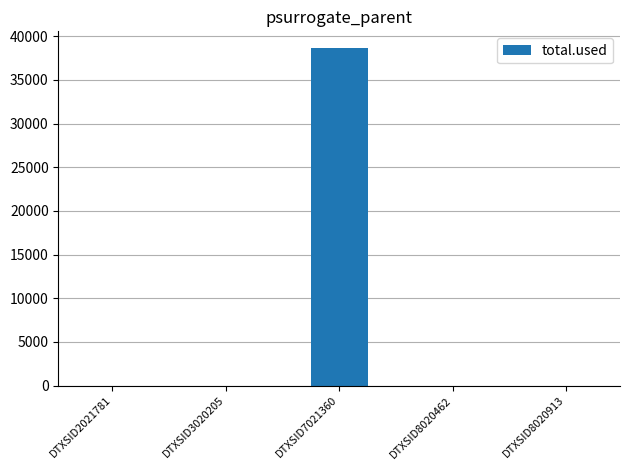

True or false: the data shows 0.0 at DTXSID3020205.

True